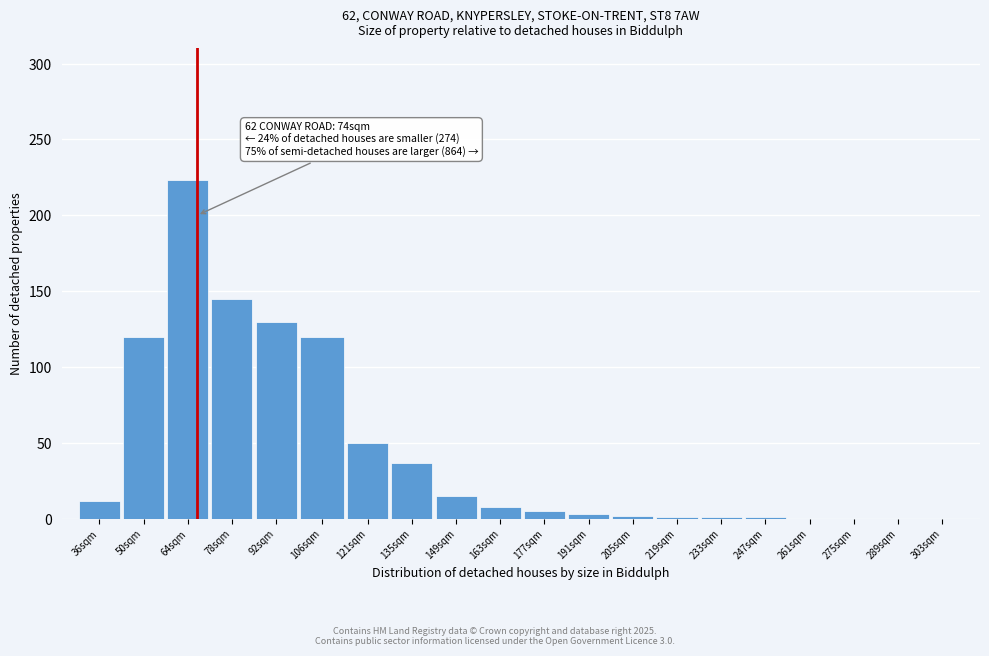

What is the change in value from 78sqm to 275sqm?

-145